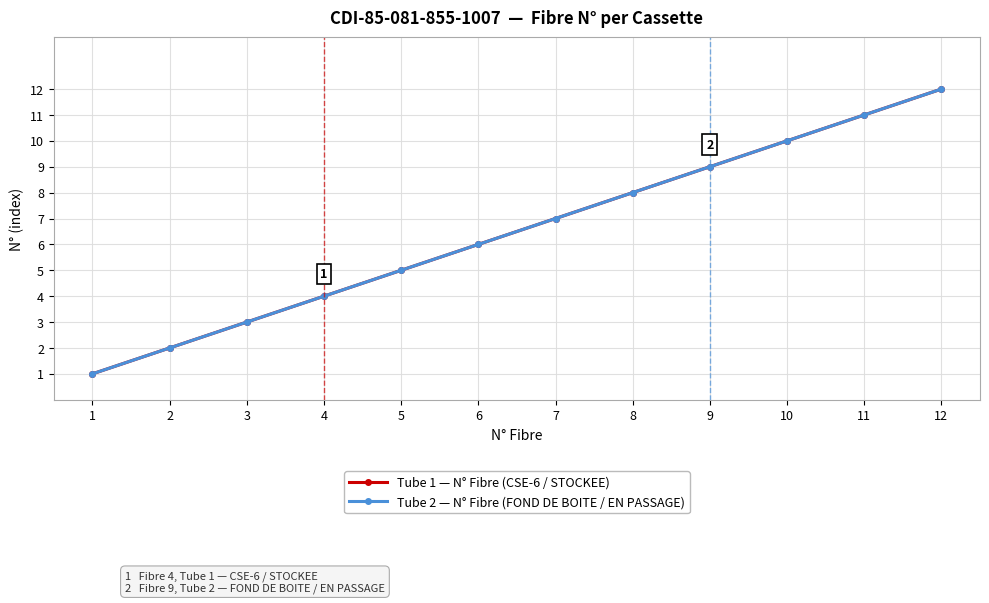

Does the chart display data point markers on the line(s)?

Yes